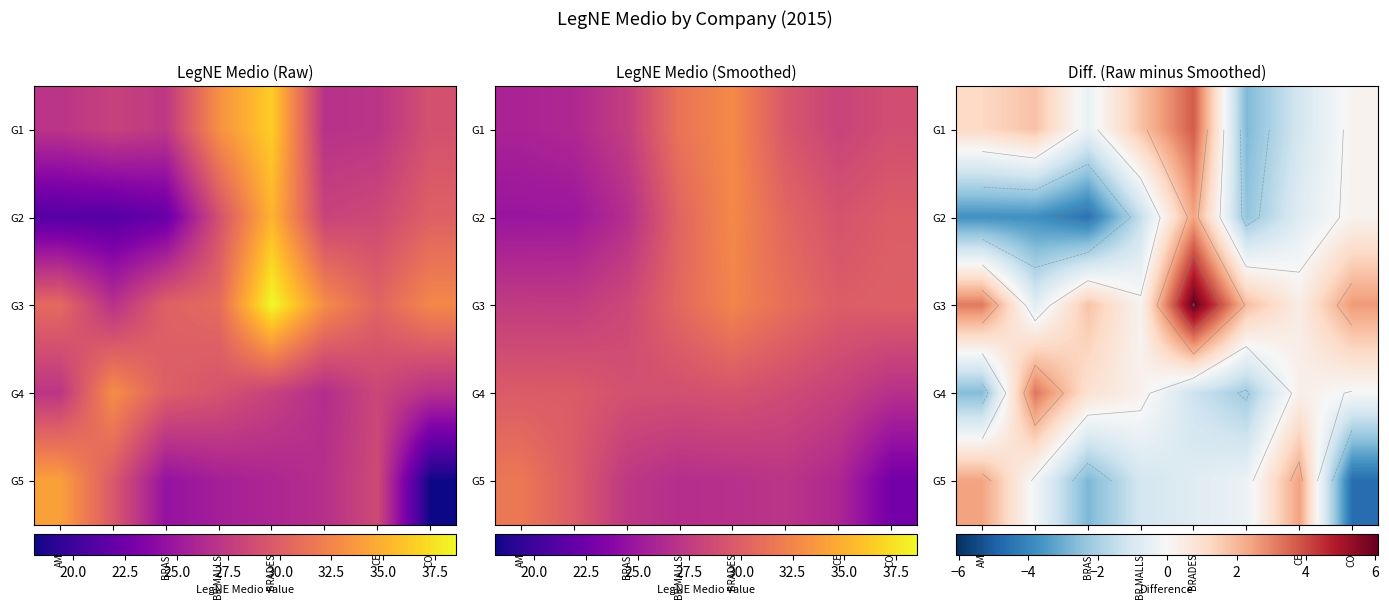

What is the minimum value shown in the chart?

-4.6